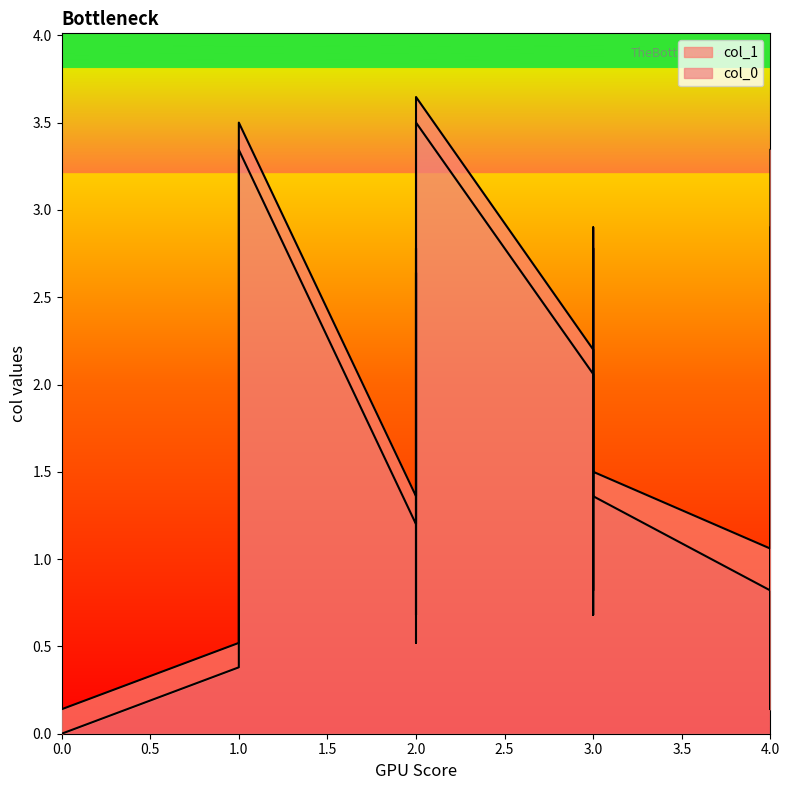

How many lines are shown in the chart?

2